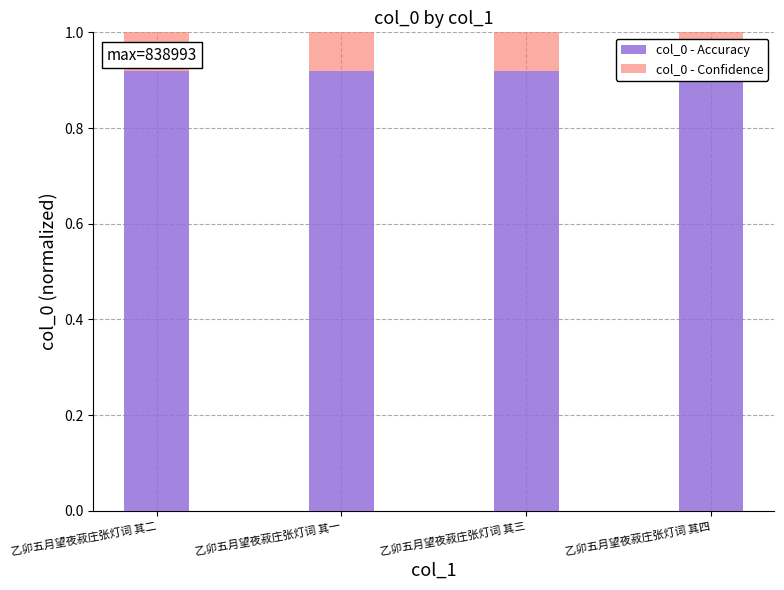

How many bars are there in total?

8